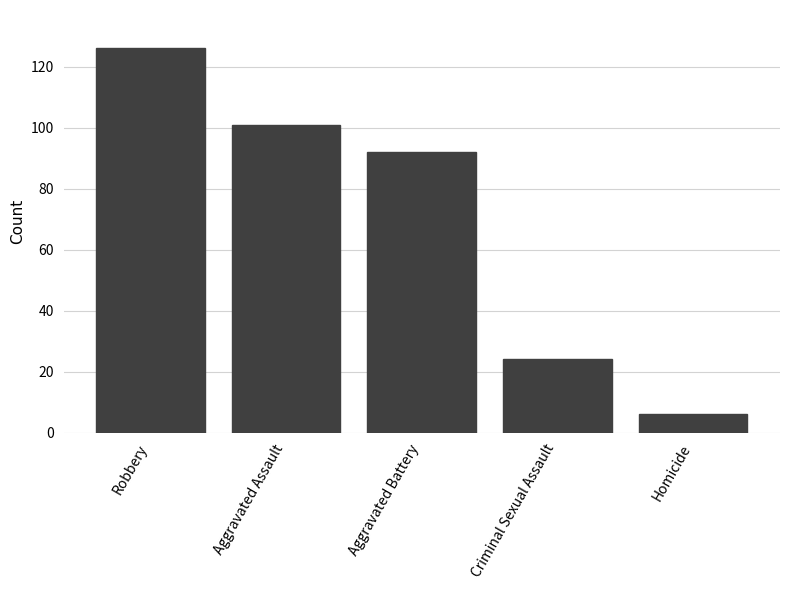

How many data points does each series have?

5